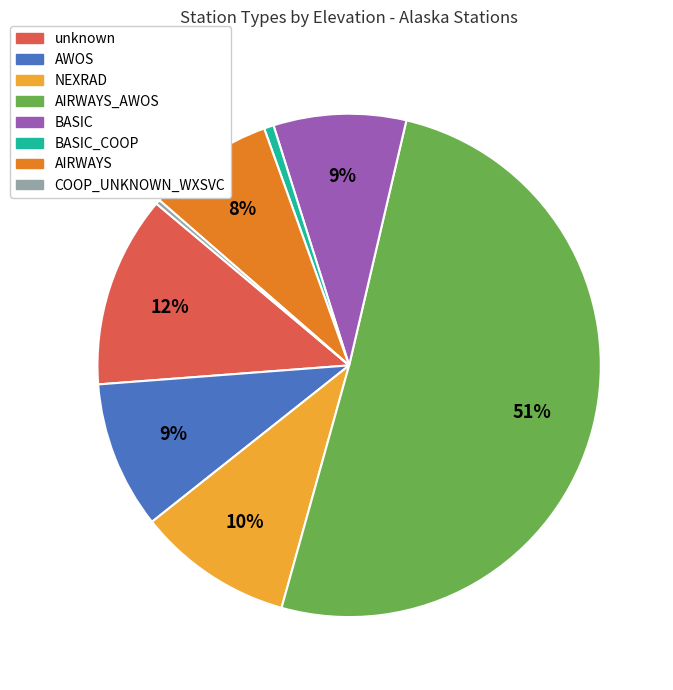

Which has a higher value, AWOS or AIRWAYS?

AWOS